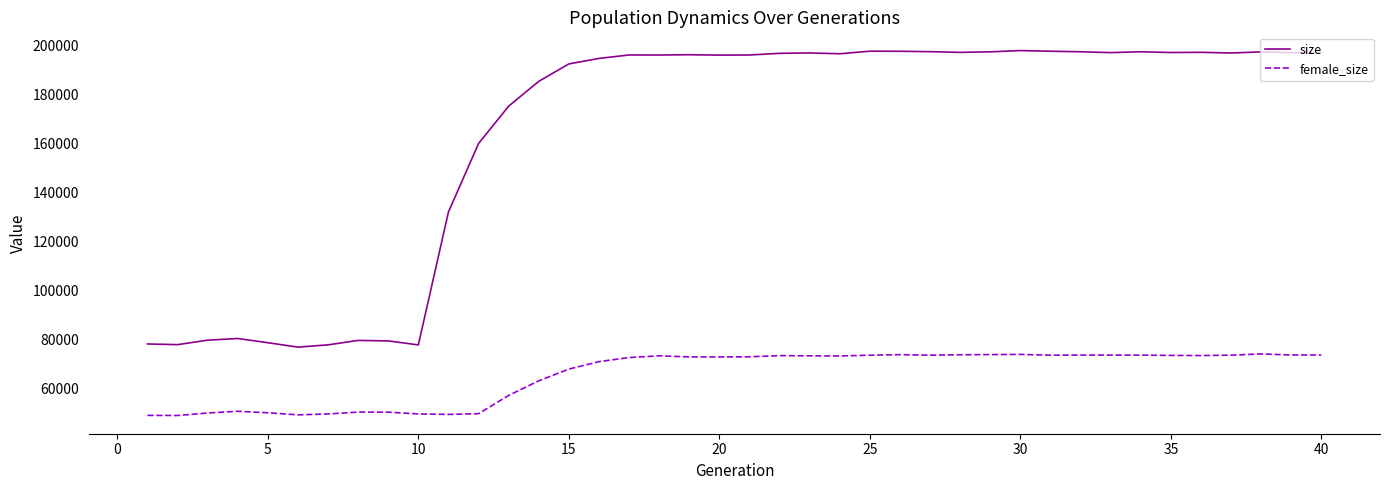

What is the sum of all size values?

6554187